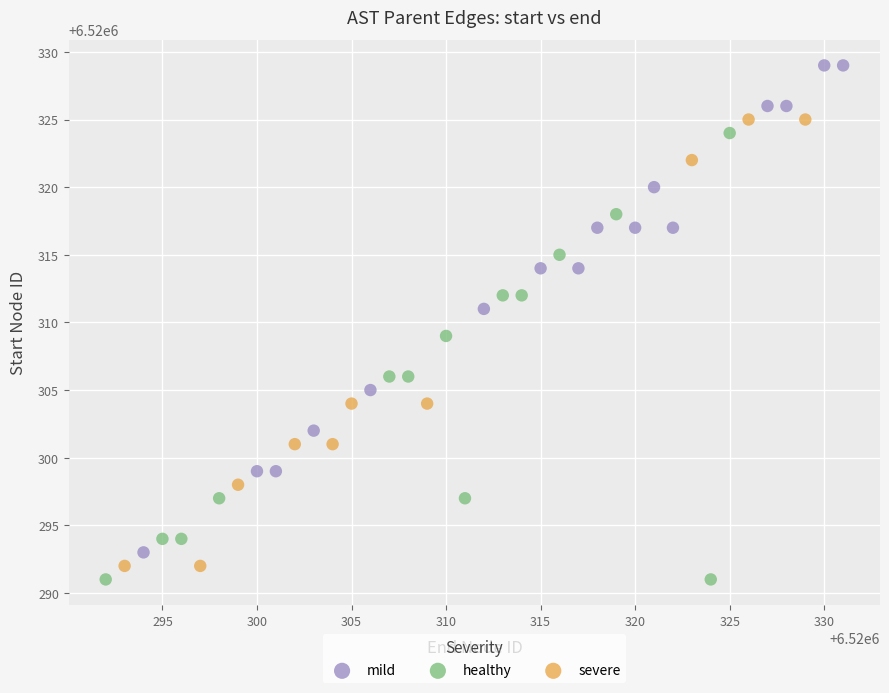

Which series reaches the maximum Y coordinate?

mild